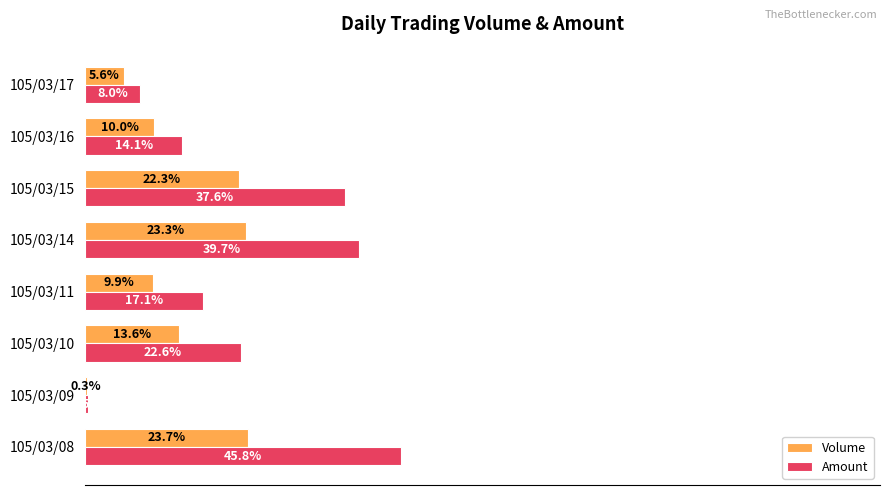

Which series has the largest total across all categories?

Amount